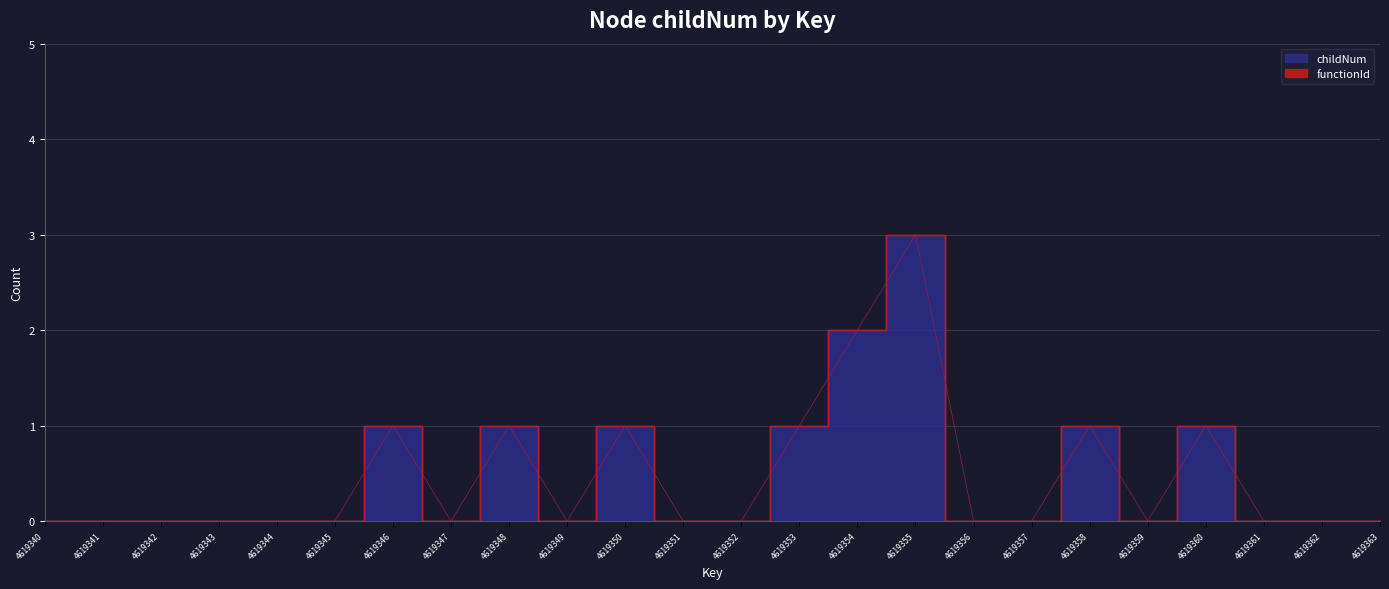

Which label corresponds to the smallest value in the chart?

4619340